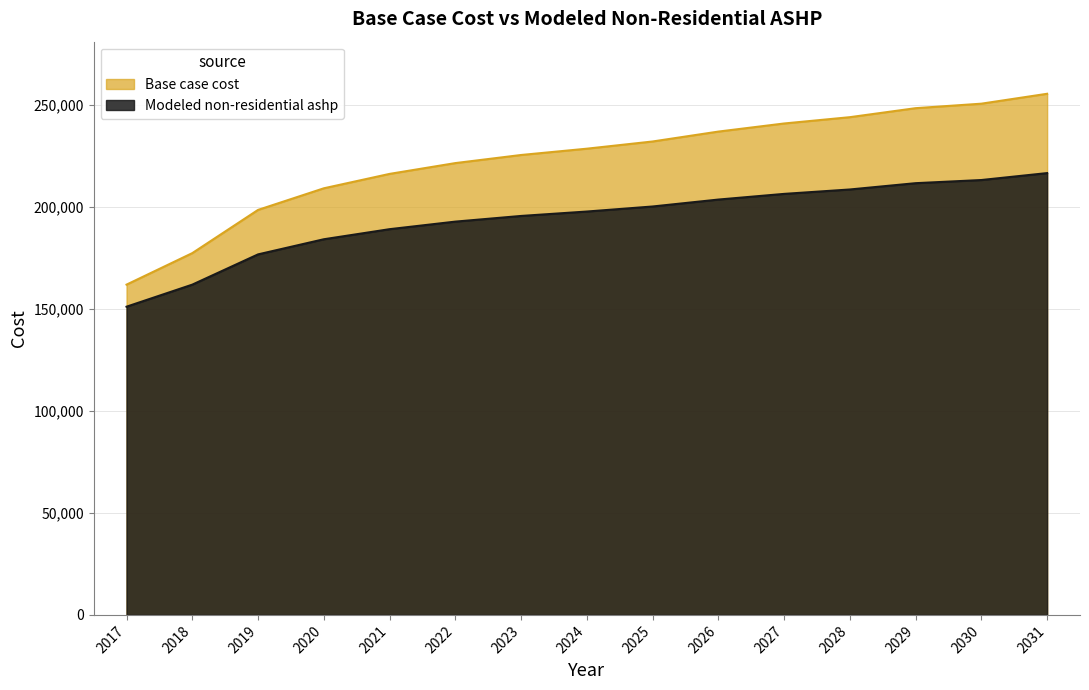

Which series has the largest range (max minus min)?

Base case cost